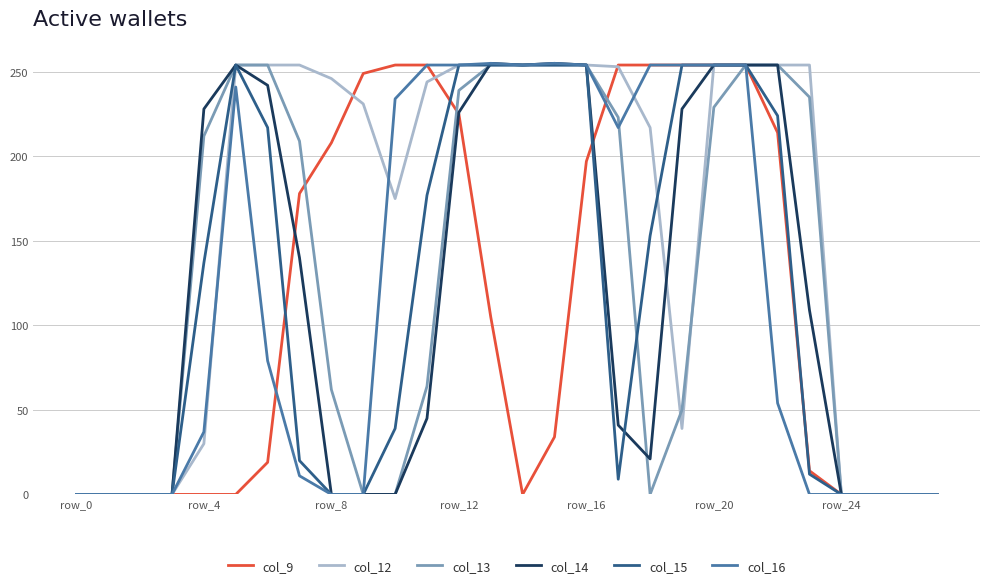

Does the chart have visible grid lines?

Yes